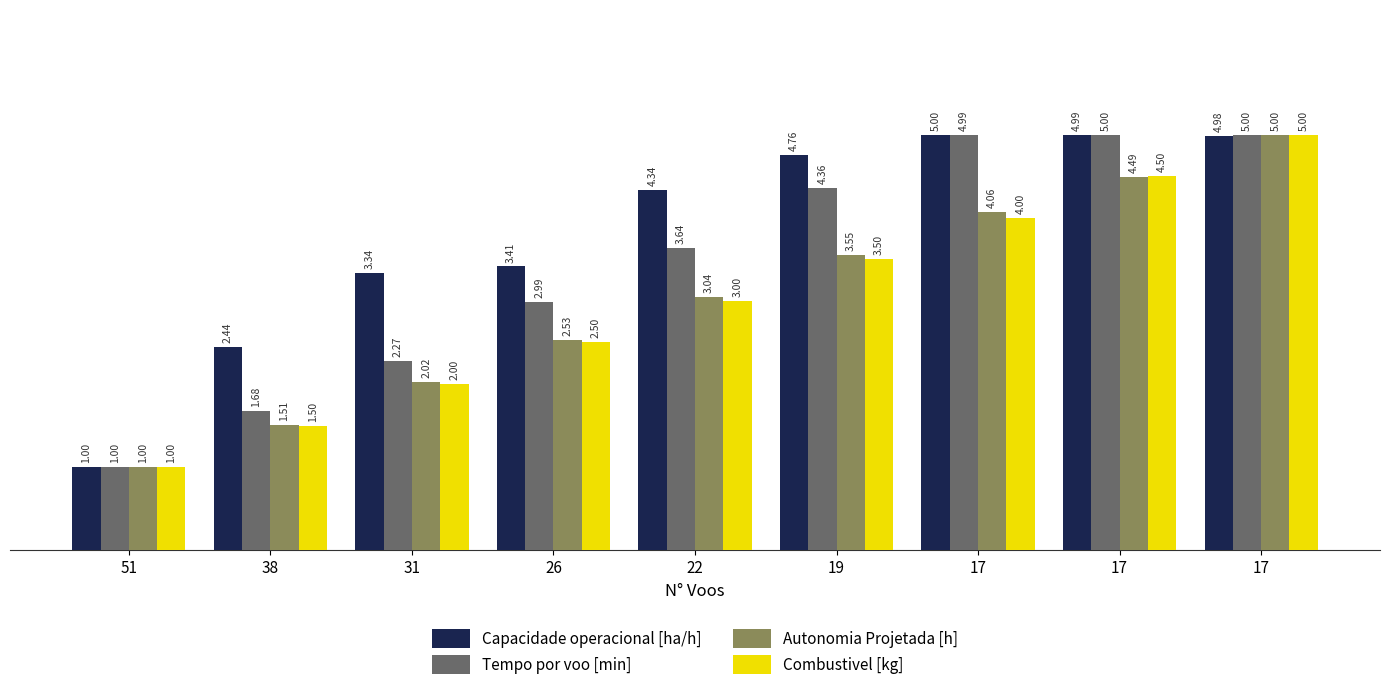

What are all the series names shown in the legend?

Capacidade operacional [ha/h], Tempo por voo [min], Autonomia Projetada [h], Combustivel [kg]